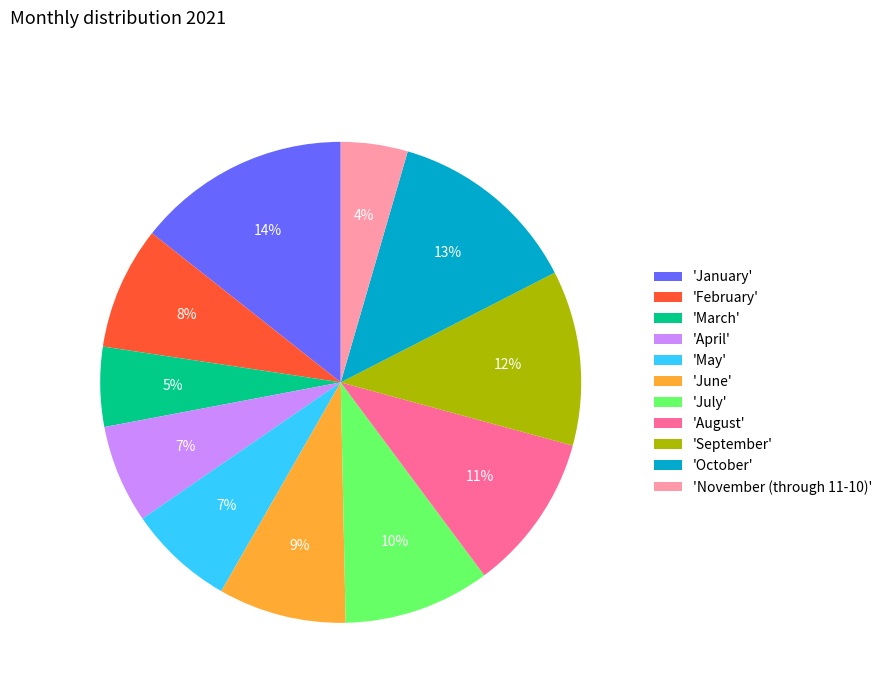

To the nearest percent, what is the difference between the largest and smallest slice percentages?

10%